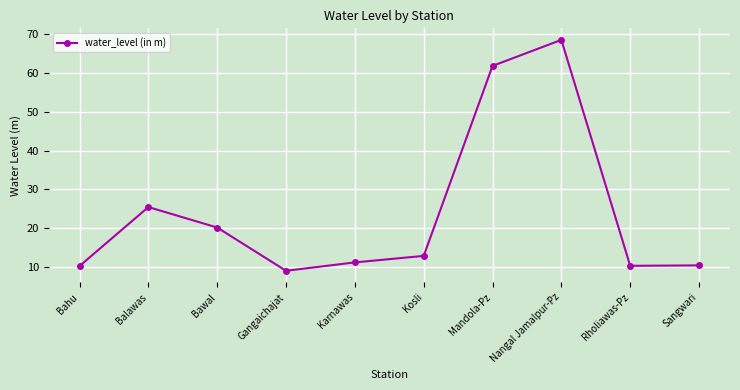

What is the change in value from Balawas to Gangaichajat?

-16.4